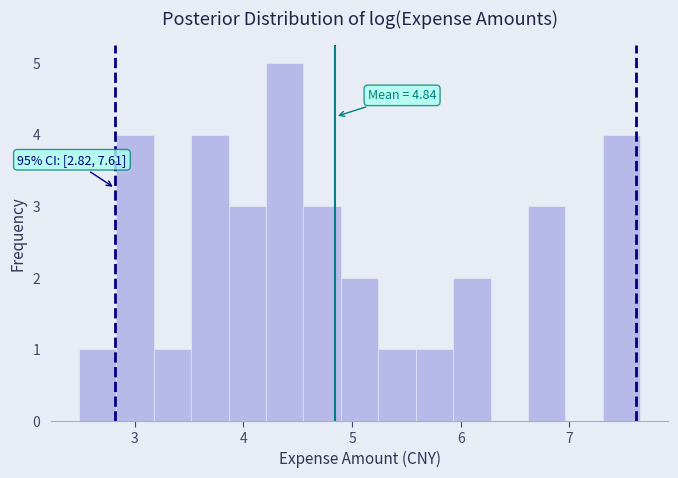

Read against the x-axis, roughly where is the centre of the tallest bar?

4.4